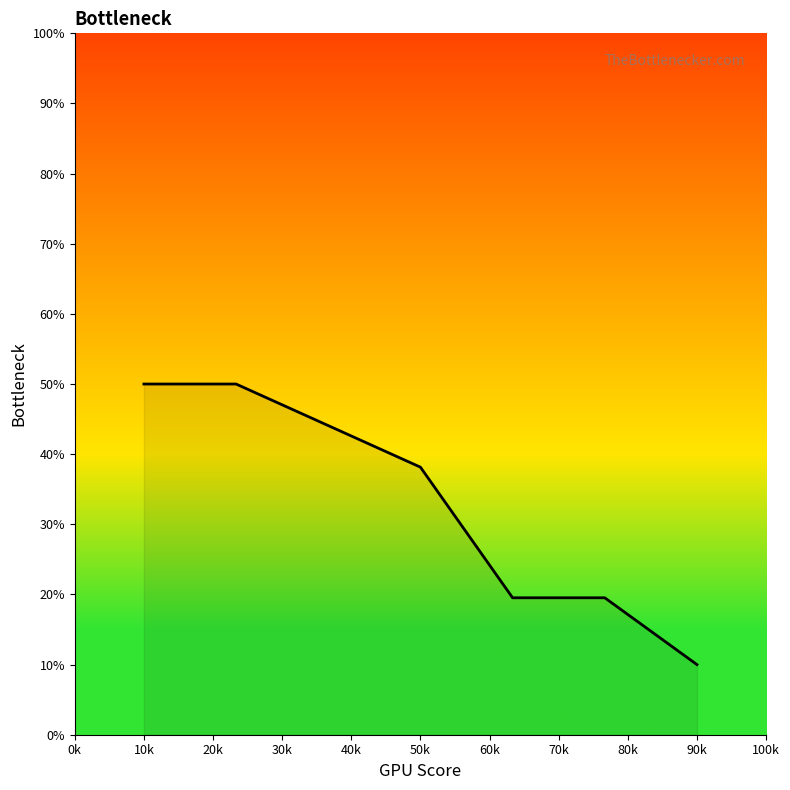

What is the difference between the maximum and minimum values?

40.0